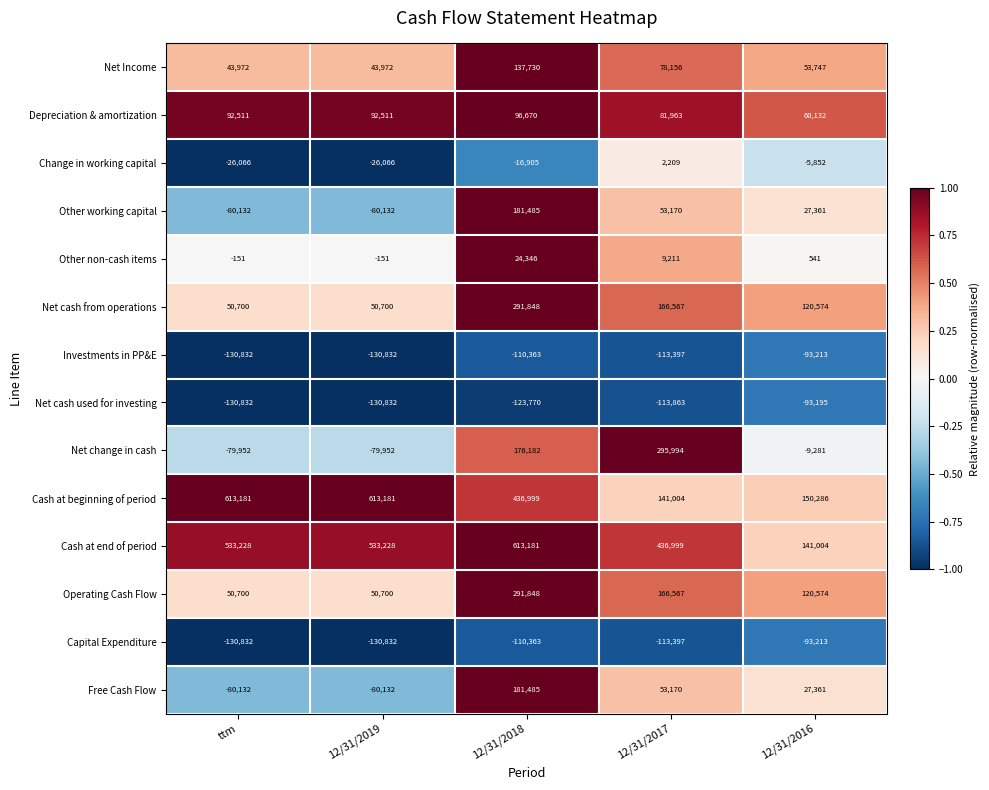

At which category is the sum across all series the highest?

12/31/2018